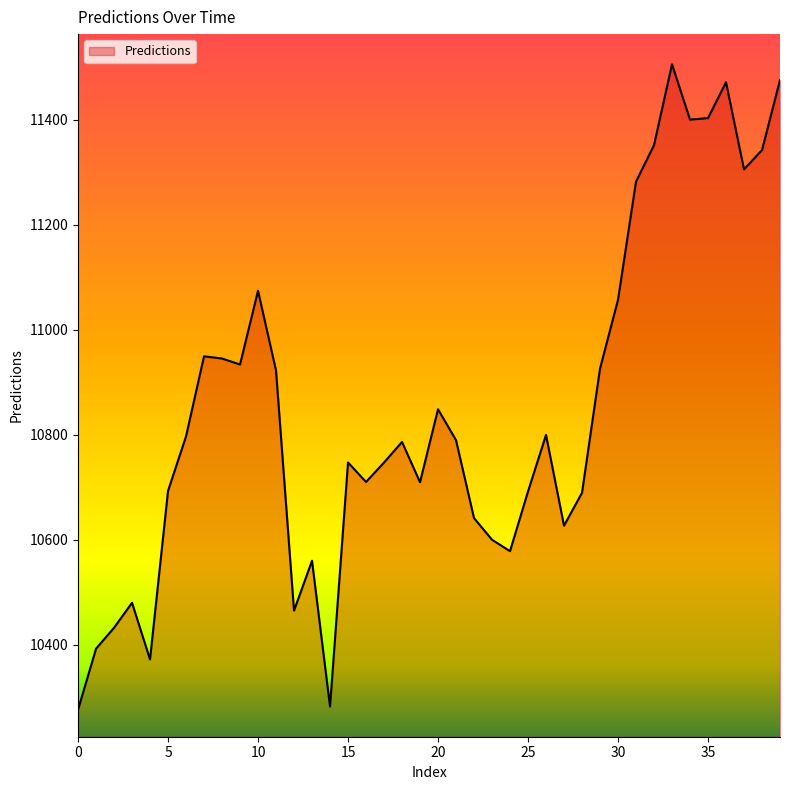

What is the maximum value shown in the chart?

11505.5